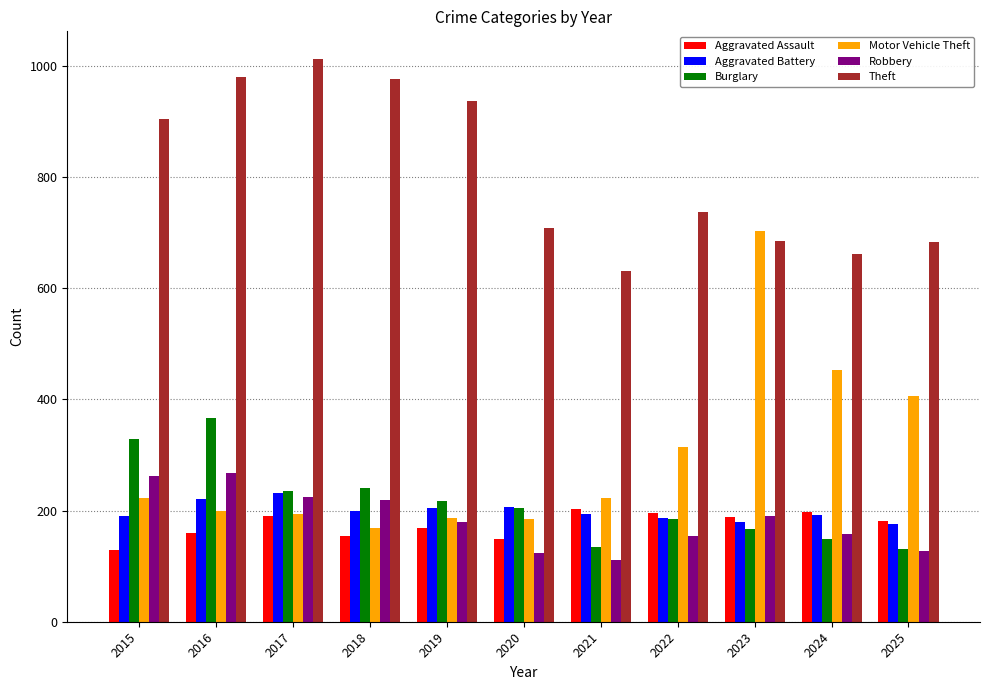

Which category has the lowest value in the Aggravated Assault series?

2015